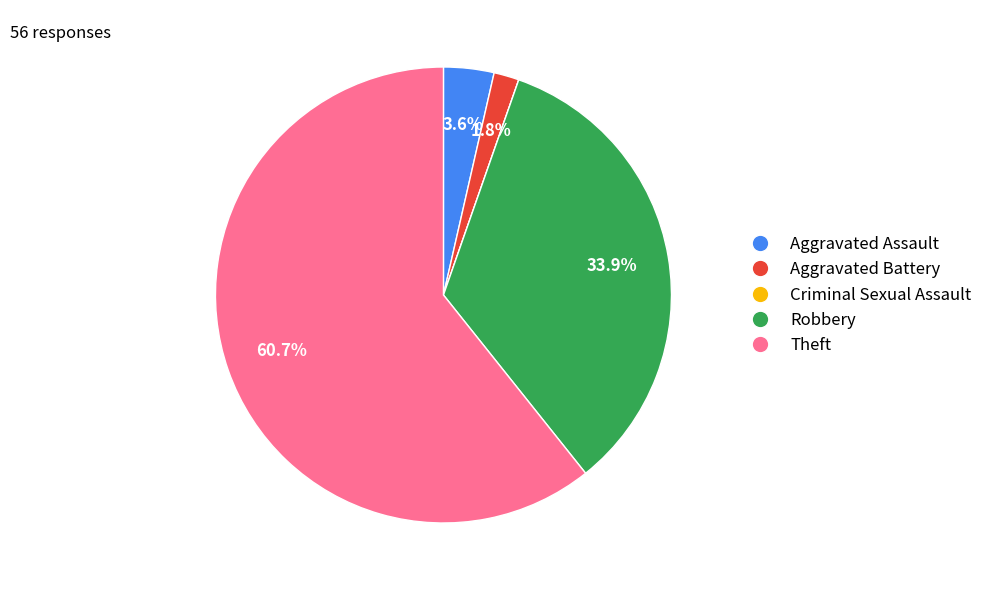

Does Theft represent more than half of the total?

Yes